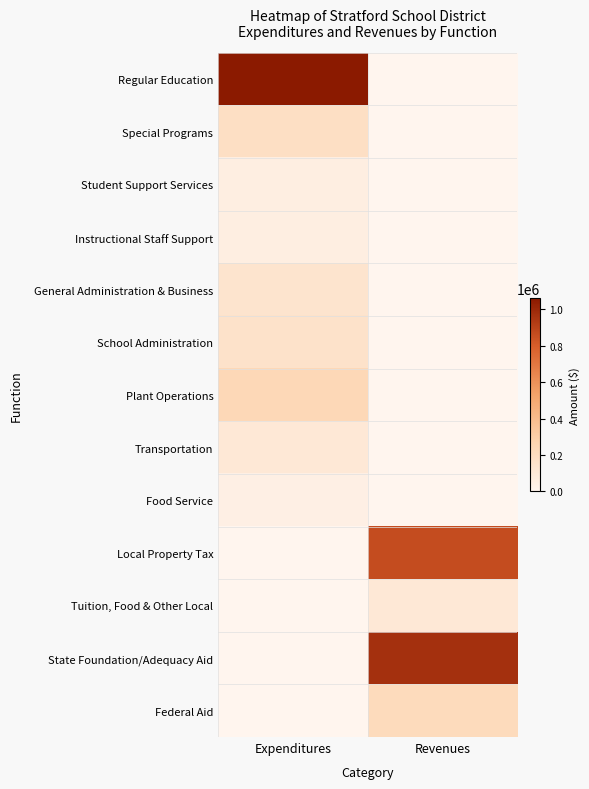

Reading left to right, what are all the values shown in this chart?

Regular Education: Expenditures=1059501.0	Revenues=0.0
Special Programs: Expenditures=182080.0	Revenues=0.0
Student Support Services: Expenditures=54975.0	Revenues=0.0
Instructional Staff Support: Expenditures=53927.0	Revenues=0.0
General Administration & Business: Expenditures=132674.0	Revenues=0.0
School Administration: Expenditures=156915.0	Revenues=0.0
Plant Operations: Expenditures=232506.0	Revenues=0.0
Transportation: Expenditures=101476.0	Revenues=0.0
Food Service: Expenditures=43417.9	Revenues=0.0
Local Property Tax: Expenditures=0.0	Revenues=861634.0
Tuition, Food & Other Local: Expenditures=0.0	Revenues=99987.4
State Foundation/Adequacy Aid: Expenditures=0.0	Revenues=972338.0
Federal Aid: Expenditures=0.0	Revenues=211790.0